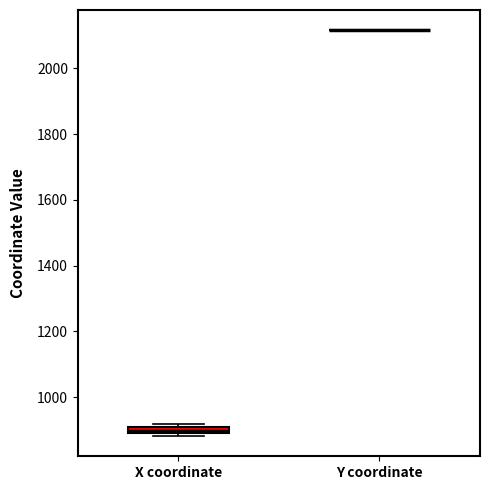

Where is the lower edge of the box for X coordinate on the y-axis? The values are not printed on the chart, so give them approximately, as read against the axis.

880